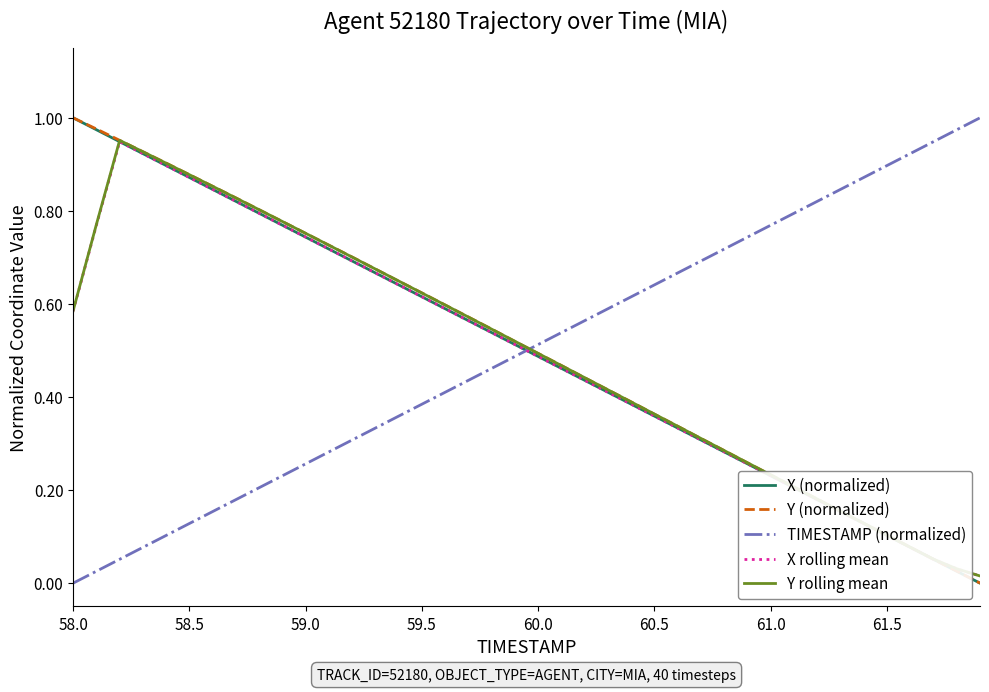

In Y rolling mean, how many points are higher than both neighbors (excluding endpoints)?

1